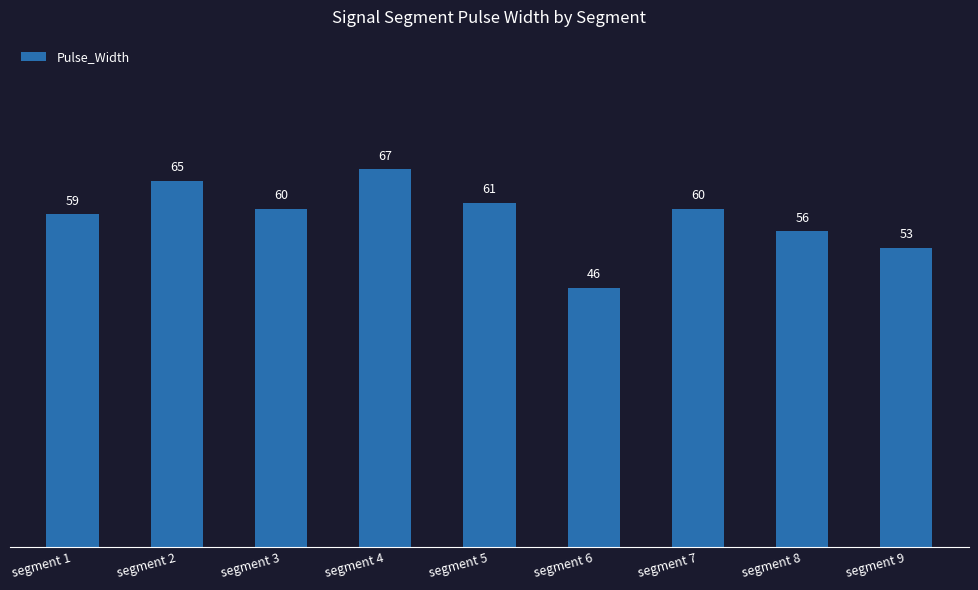

How many values are below 60?

4